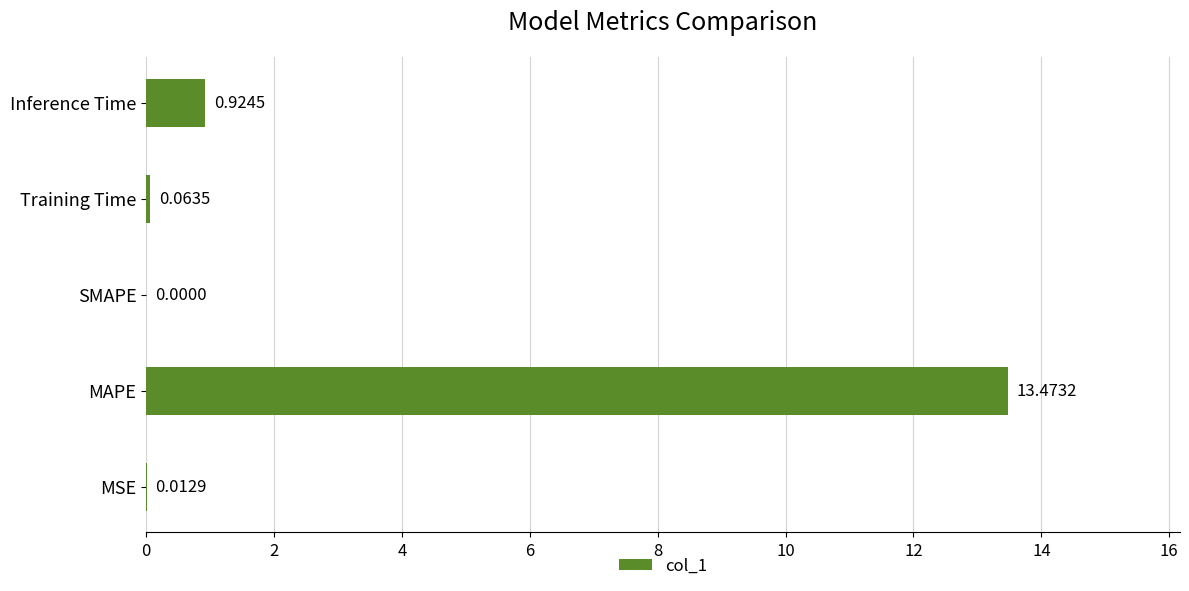

At which category does the chart reach its peak across all series?

MAPE